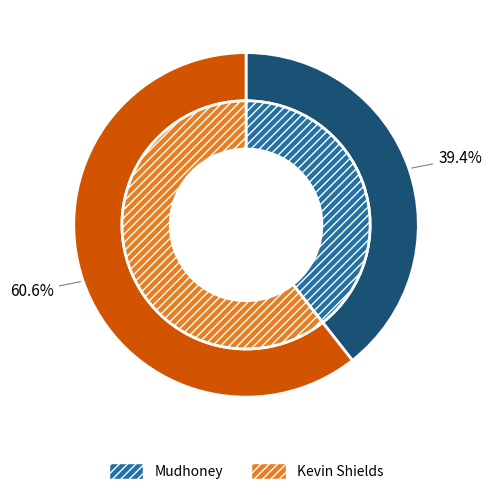

To the nearest percent, what is the difference between the Kevin Shields and Mudhoney slice percentages?

21%